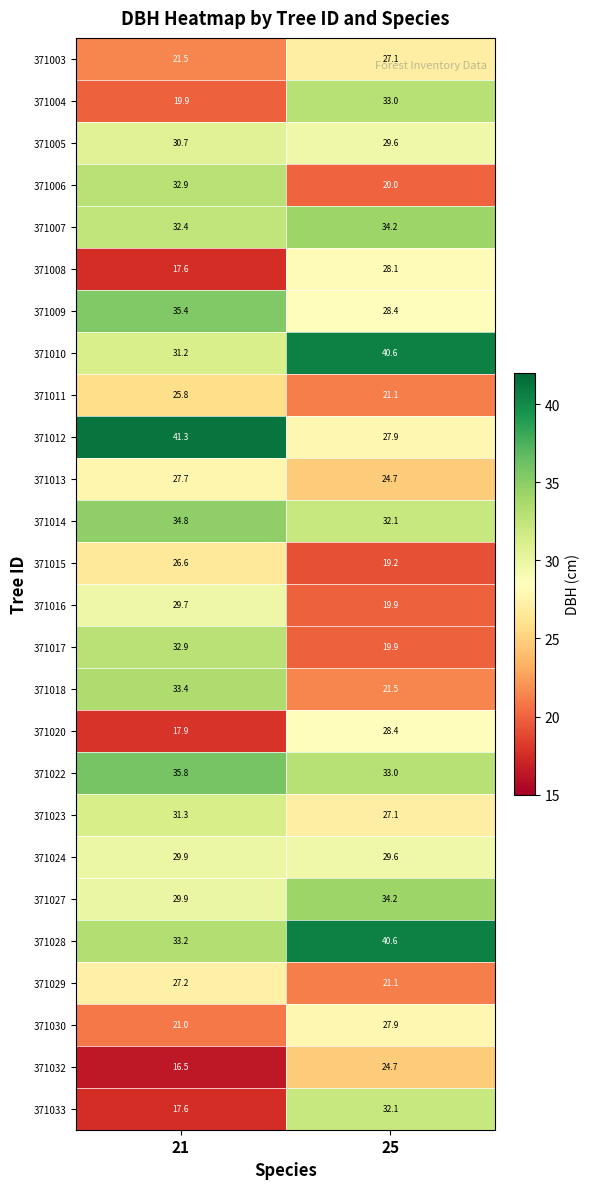

List the labels in order of 371007 value, largest first.

25, 21